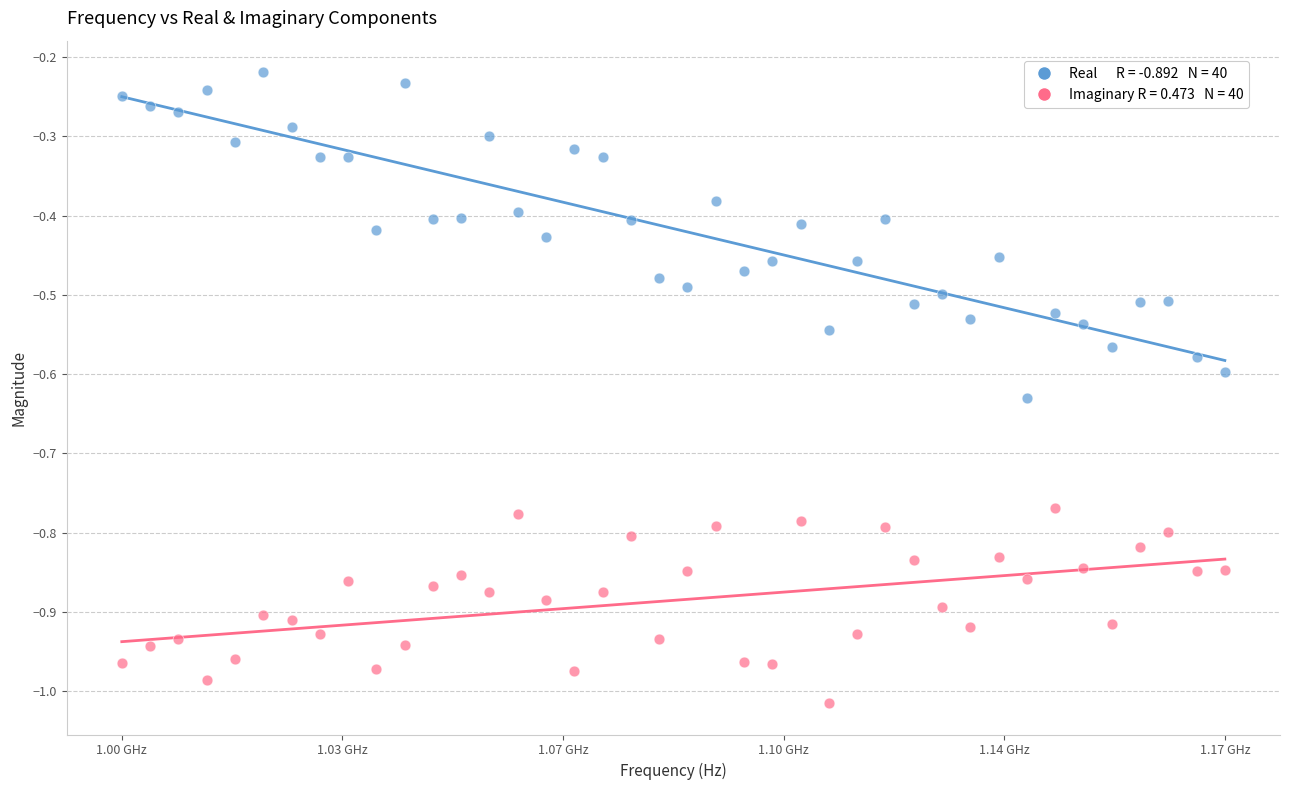

Across all data points, what is the range of Y values (max minus min)?

0.8